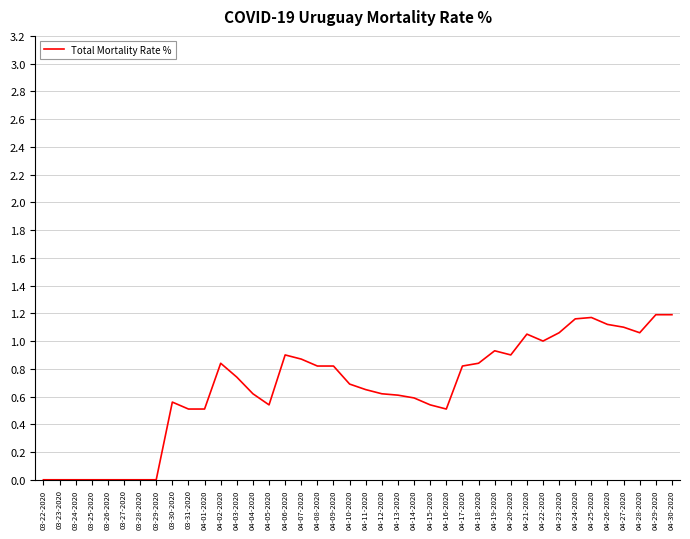

How many lines are shown in the chart?

1